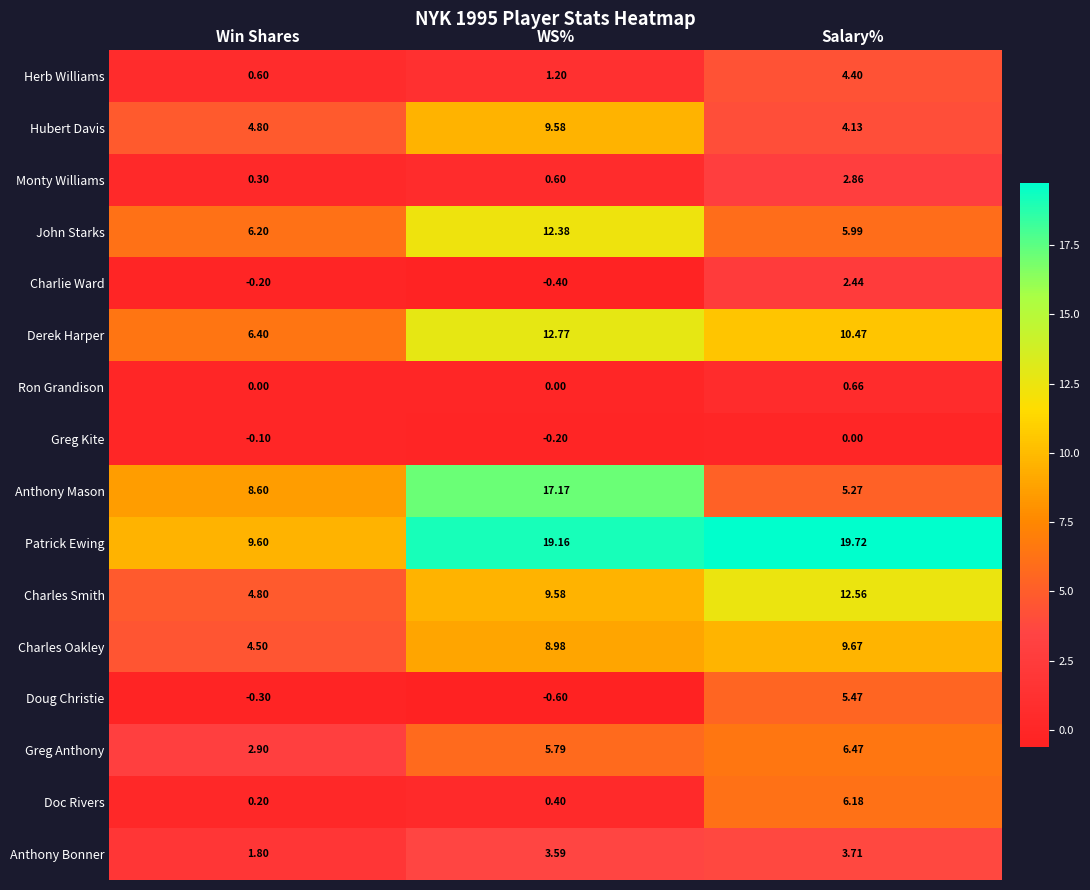

At which label does John Starks first exceed 6?

Win Shares